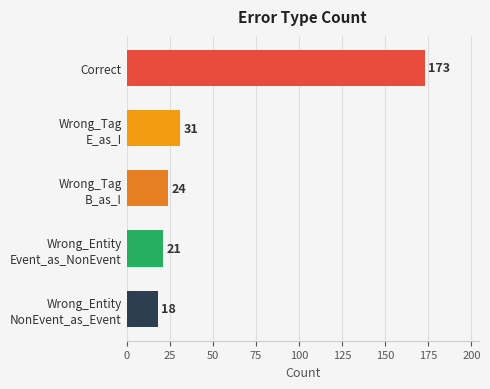

The value at Correct is 173. True or false?

True